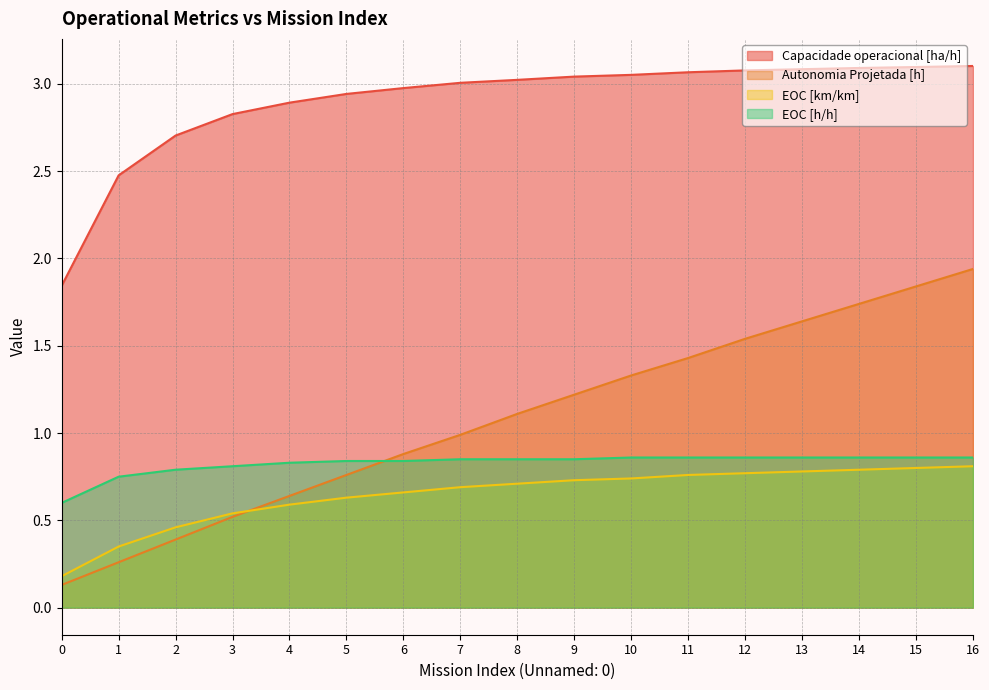

How many intersections are there between Autonomia Projetada [h] and EOC [km/km]?

1